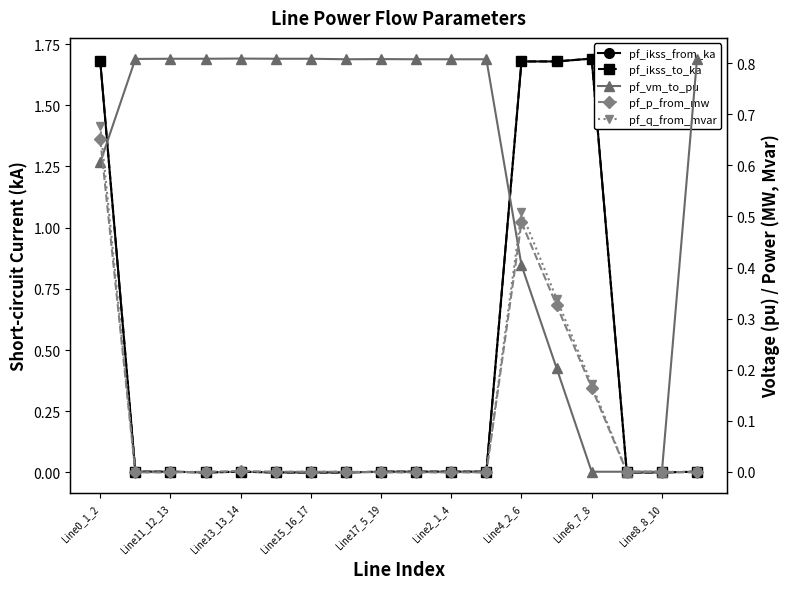

Does the chart display data point markers on the line(s)?

Yes